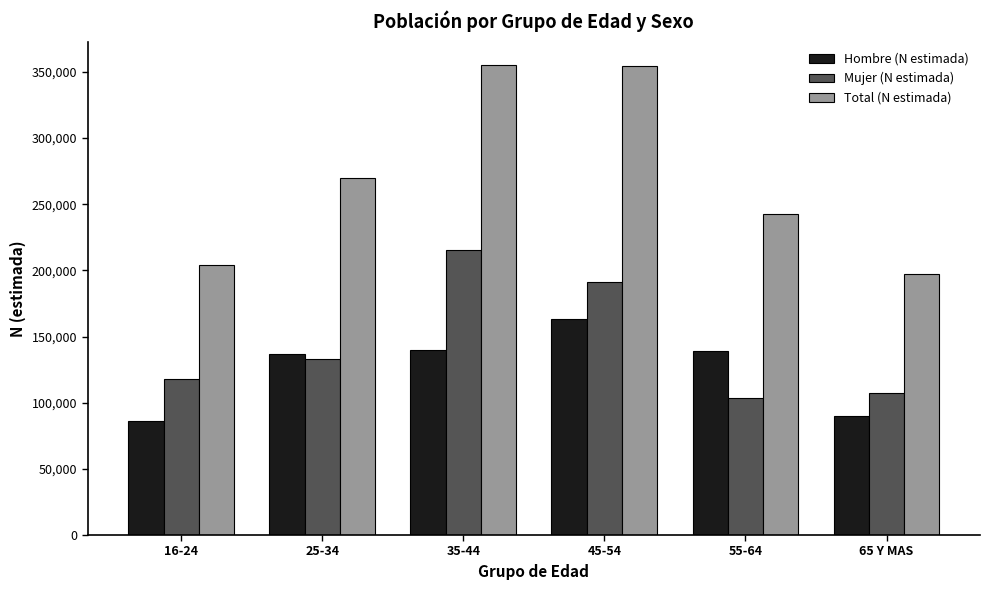

Between 16-24 and 25-34, which series saw the biggest shift?

Total (N estimada)